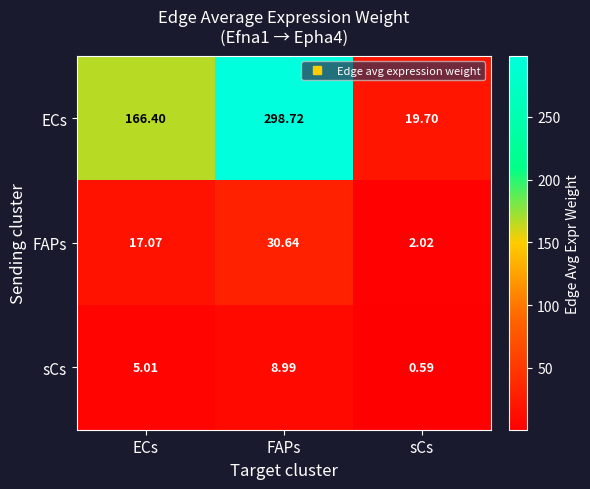

Which series has the widest spread of values?

ECs